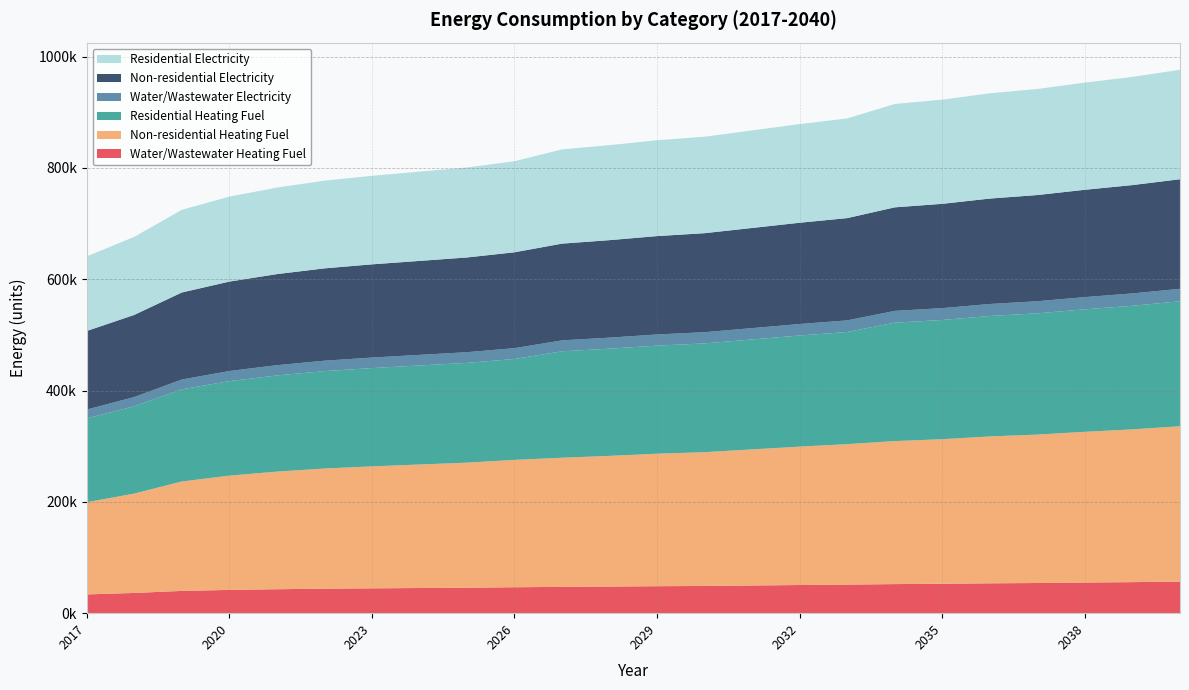

Reading left to right, extract all data points from this chart.

Water/Wastewater Heating Fuel: 33702.1	36345.1	40027.6	41816.8	43037.5	43976.1	44633.0	45194.6	45754.1	46593.9	47243.2	47798.5	48447.6	48907.5	49744.3	50578.7	51320.4	52250.5	52802.5	53640.2	54192.9	55029.1	55767.0	56694.1
Non-residential Heating Fuel: 165586.2	178505.5	196500.2	205266.9	211265.1	215879.1	219109.0	221877.4	224645.8	228798.4	232028.2	234796.7	238026.5	240333.5	244486.1	248638.8	252330.0	256944.0	259712.4	263865.1	266633.5	270786.1	274477.3	279091.4
Residential Heating Fuel: 150546.6	156827.0	165574.7	169836.4	172752.4	174995.4	176565.5	177911.3	179257.1	181275.8	191181.5	192588.6	194230.3	195402.9	197513.7	199624.4	201500.6	212733.6	214202.2	216404.9	217873.4	220076.2	222034.2	224481.7
Water/Wastewater Electricity: 15871.3	16592.4	17594.6	18088.1	18429.6	18692.6	18876.8	19036.1	19197.8	19439.7	19631.9	19797.9	19990.1	20131.3	20375.6	20622.5	20841.6	21112.3	21281.1	21523.8	21691.6	21935.6	22158.0	22431.0
Non-residential Electricity: 141204.3	147542.6	156371.0	160672.0	163614.8	165878.5	167463.1	168821.3	170179.5	172216.8	173801.4	175159.6	176744.2	177876.0	179913.4	181950.7	183761.6	186025.3	187383.5	189420.8	190779.0	192816.4	194627.3	196891.0
Residential Electricity: 134110.4	140130.3	148515.1	152600.1	155395.0	157545.0	159050.0	160339.9	161629.9	163564.9	169302.4	170625.5	172169.0	173271.6	175256.2	177240.8	179004.8	185740.2	187096.3	189130.5	190486.6	192520.8	194329.0	196589.2